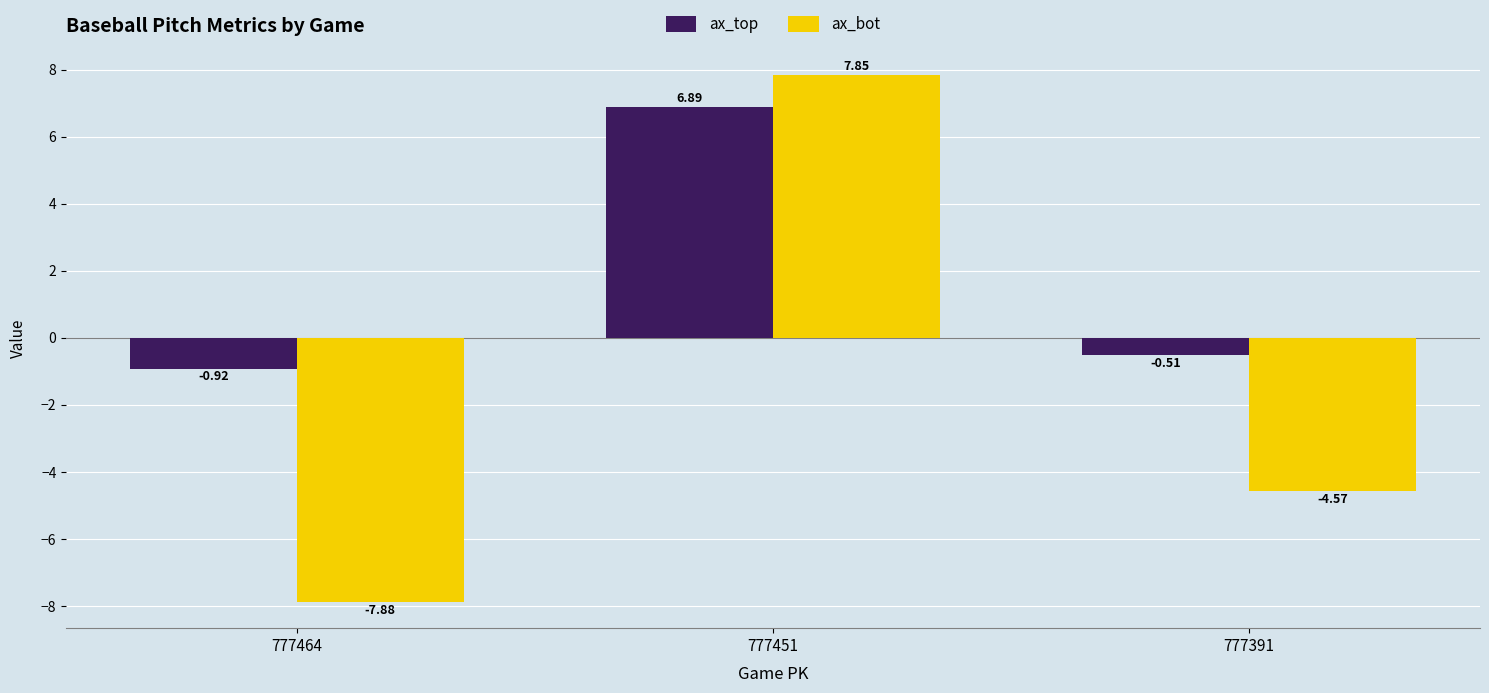

Which label corresponds to the smallest value in the chart?

777464